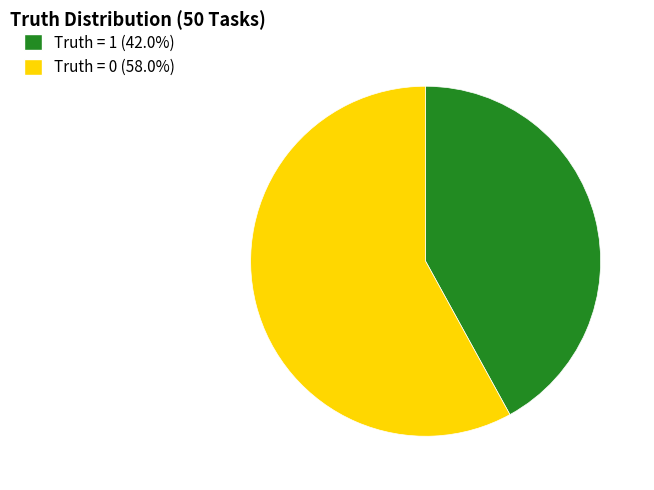

Between Truth = 0 and Truth = 1, which is larger?

Truth = 0